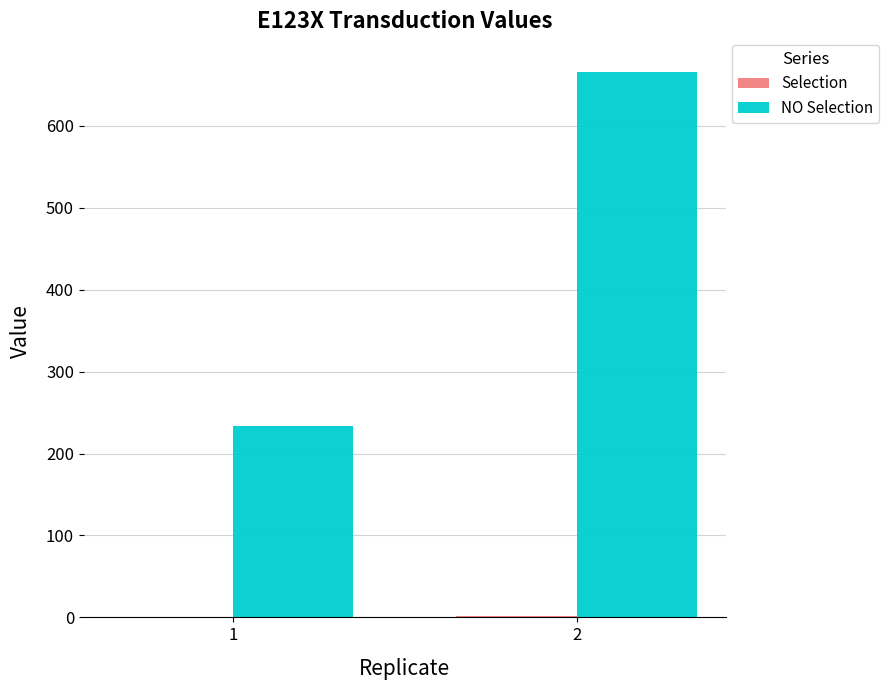

What is the greatest value displayed?

666